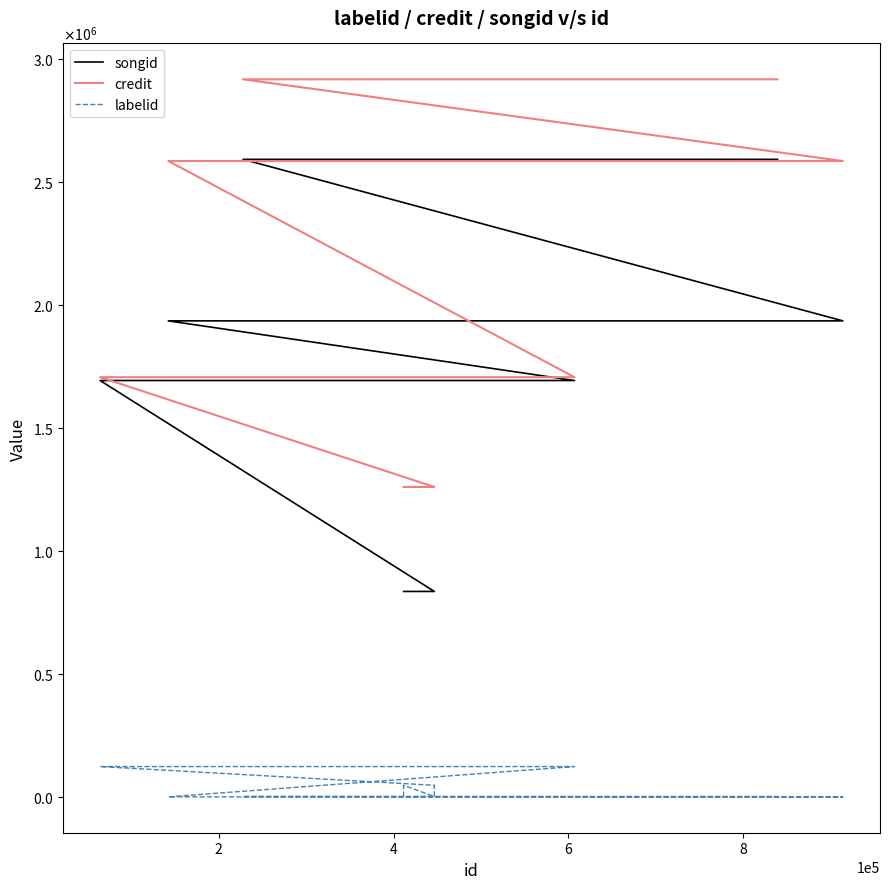

How many lines are shown in the chart?

3